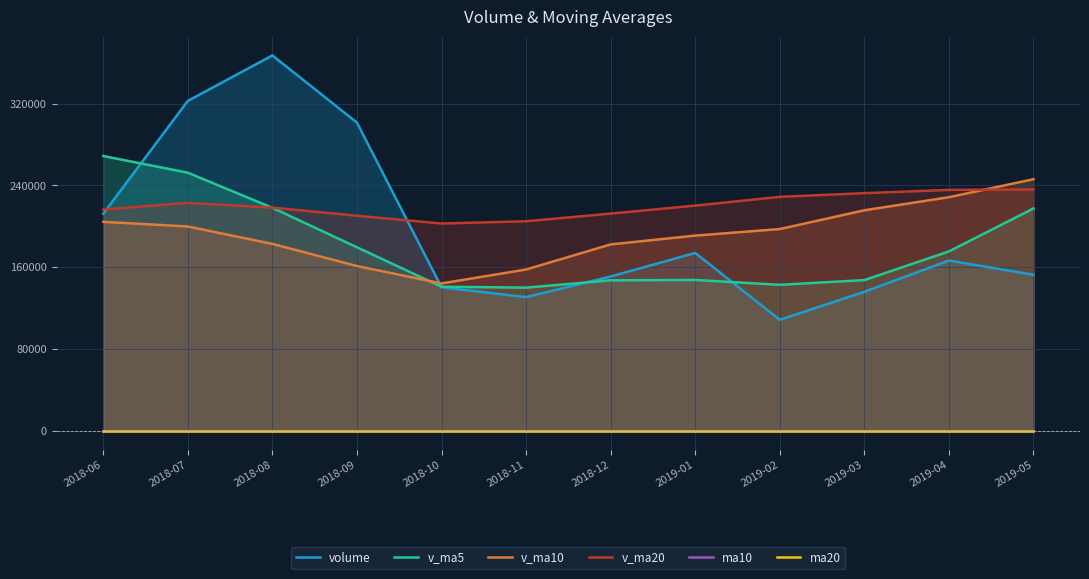

Rank the series by their maximum value, from lowest to highest.

ma20, ma10, v_ma20, v_ma10, v_ma5, volume